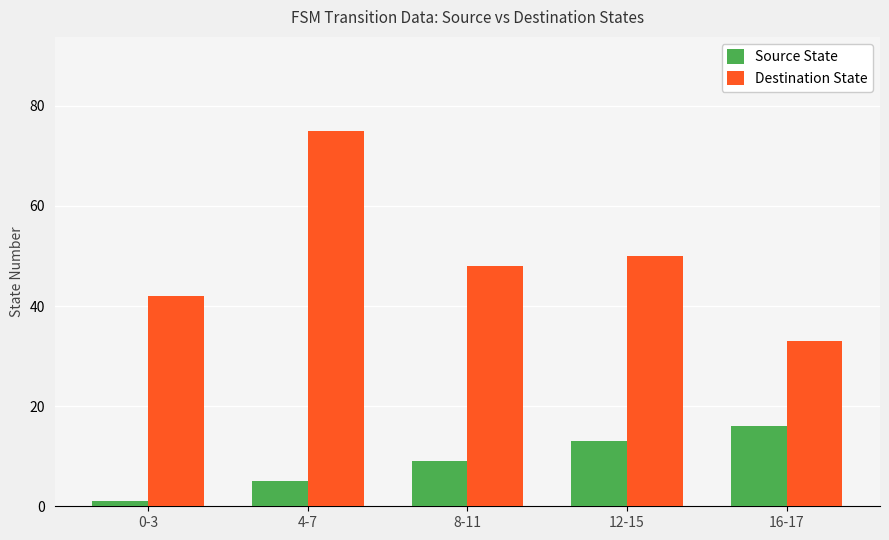

What is the spread (max minus min) of values at 12-15?

37